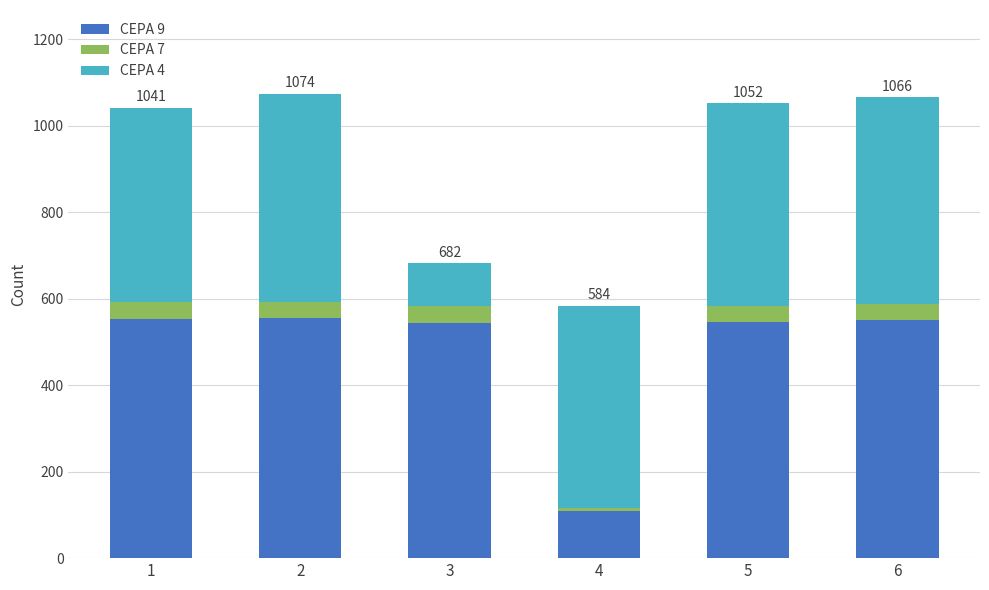

What is the approximate value of CEPA 9 at 5?

545